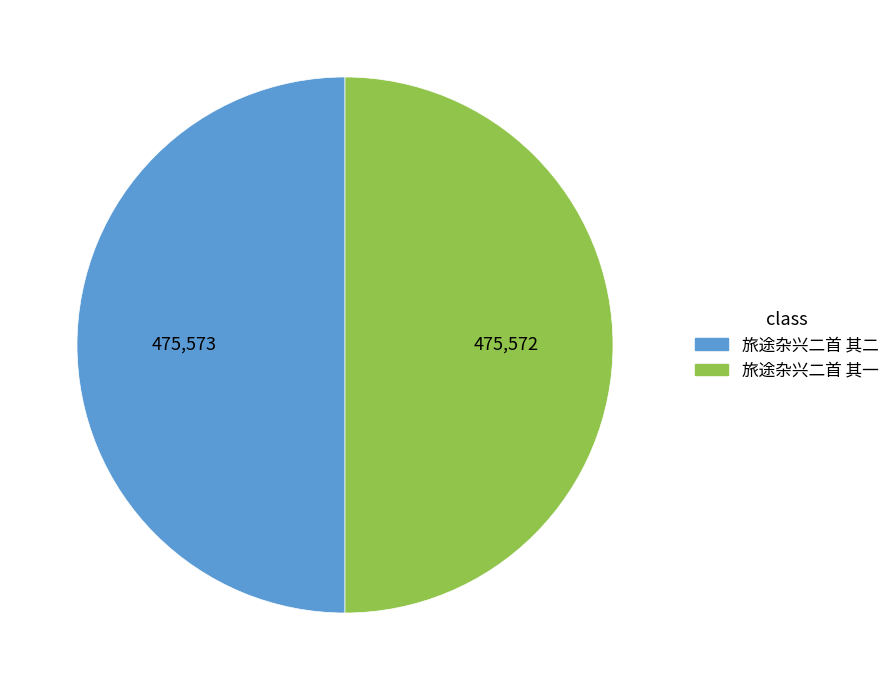

Approximately how many times larger is the value at 旅途杂兴二首 其二 compared to 旅途杂兴二首 其一?

1.0